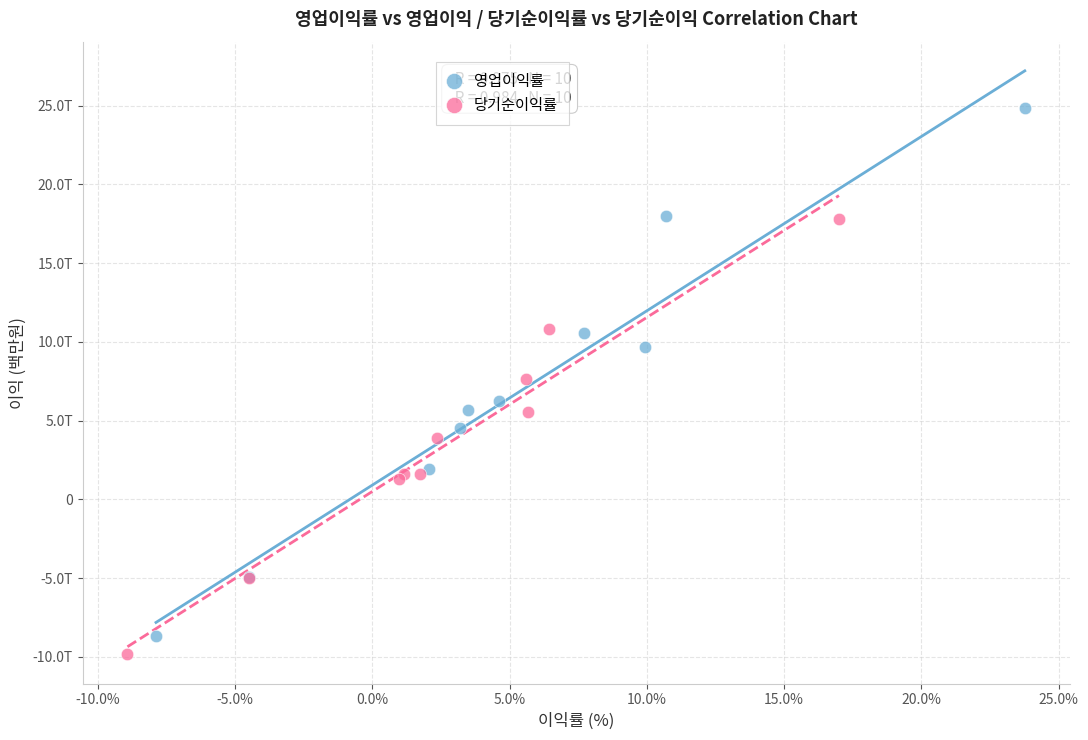

Which series has the largest Y range (max minus min)?

영업이익률